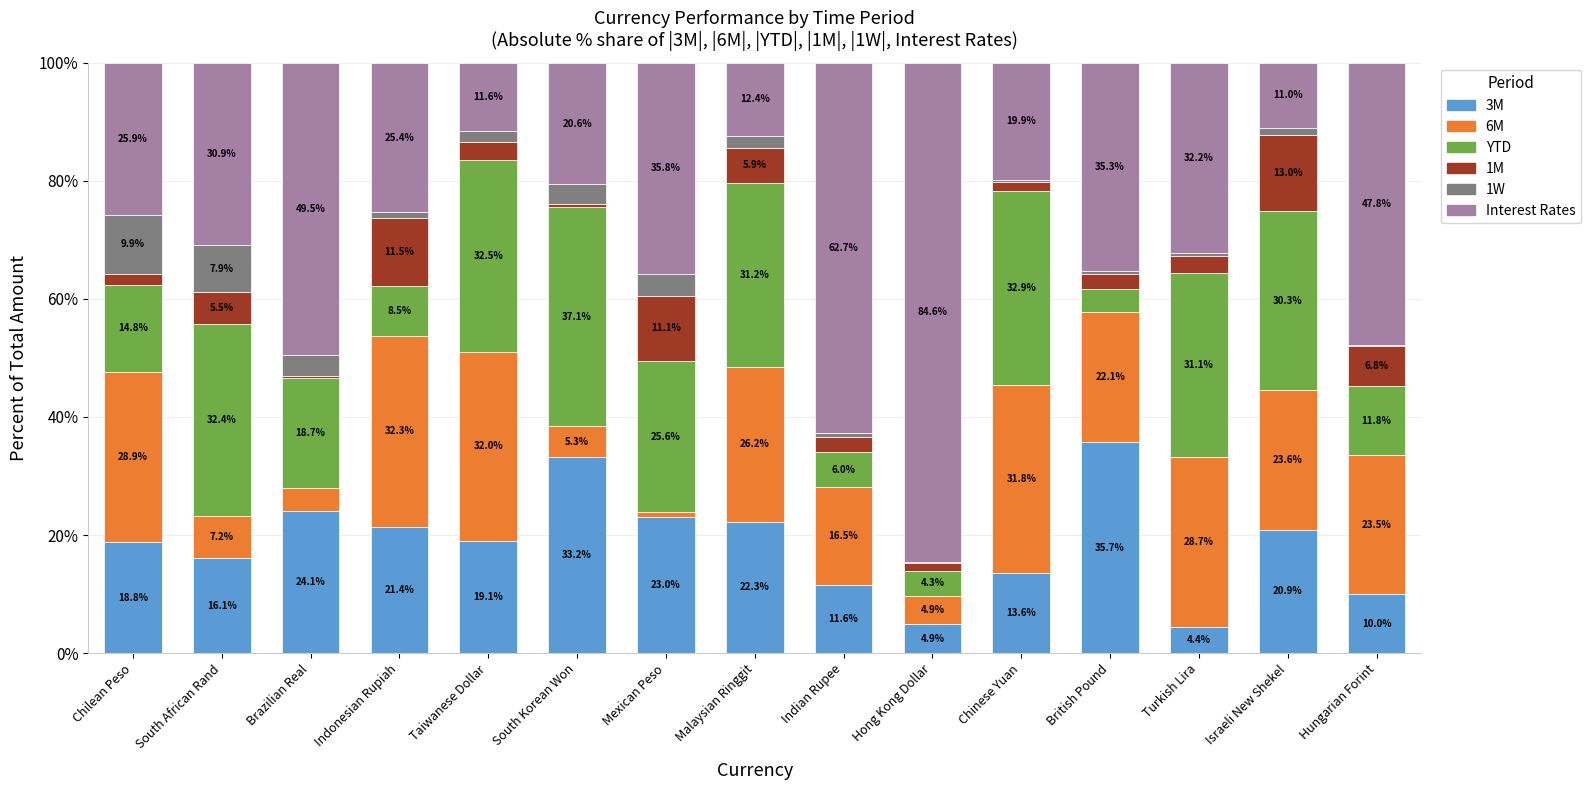

What is the highest value of the 3M series?

35.7